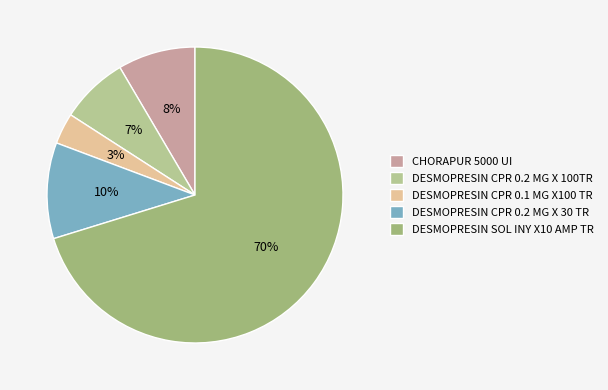

To the nearest percent, what percentage of the pie is CHORAPUR 5000 UI?

8%